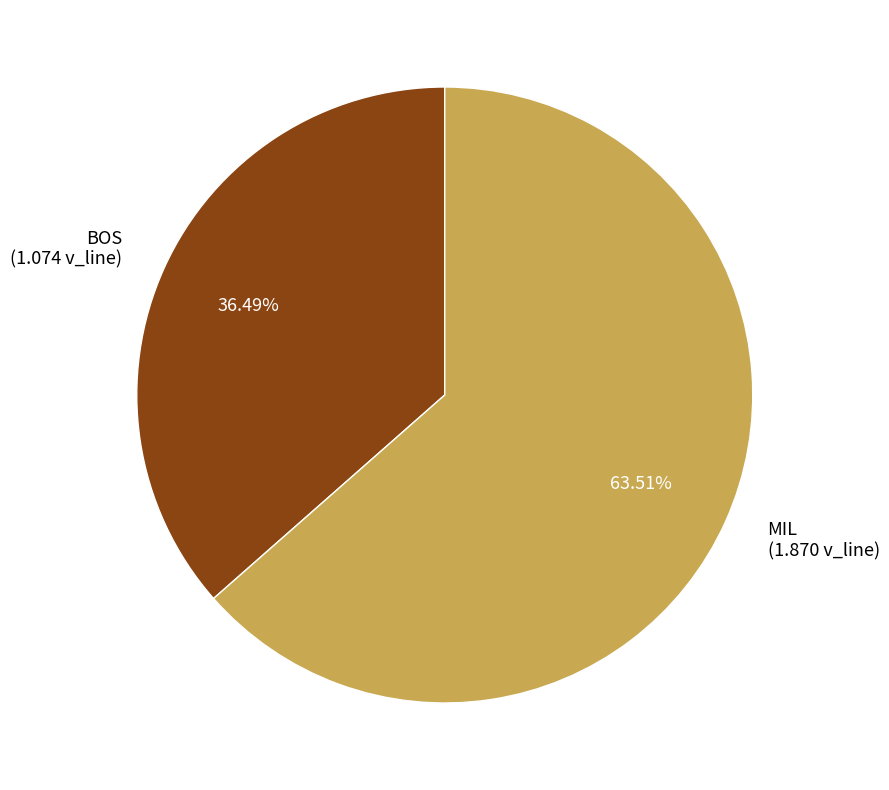

Approximately how many times larger is the value at MIL compared to BOS?

1.7